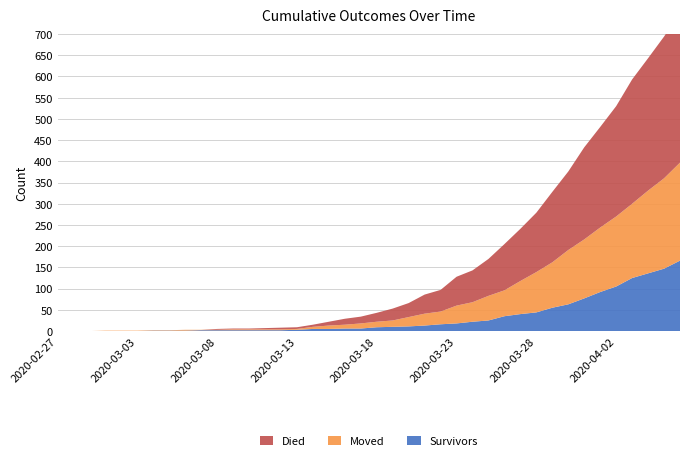

Reading left to right, transcribe all the data shown in this chart.

survivors: 2020-02-27=0	2020-02-28=0	2020-02-29=0	2020-03-01=0	2020-03-02=0	2020-03-03=0	2020-03-04=1	2020-03-05=1	2020-03-06=1	2020-03-07=2	2020-03-08=2	2020-03-09=2	2020-03-10=2	2020-03-11=2	2020-03-12=2	2020-03-13=3	2020-03-14=5	2020-03-15=5	2020-03-16=6	2020-03-17=6	2020-03-18=9	2020-03-19=10	2020-03-20=11	2020-03-21=13	2020-03-22=16	2020-03-23=18	2020-03-24=22	2020-03-25=25	2020-03-26=35	2020-03-27=40	2020-03-28=44	2020-03-29=55	2020-03-30=63	2020-03-31=77	2020-04-01=92	2020-04-02=105	2020-04-03=125	2020-04-04=136	2020-04-05=147	2020-04-06=166
moved: 2020-02-27=0	2020-02-28=0	2020-02-29=0	2020-03-01=1	2020-03-02=1	2020-03-03=1	2020-03-04=1	2020-03-05=1	2020-03-06=2	2020-03-07=1	2020-03-08=1	2020-03-09=2	2020-03-10=2	2020-03-11=2	2020-03-12=2	2020-03-13=2	2020-03-14=5	2020-03-15=8	2020-03-16=9	2020-03-17=12	2020-03-18=13	2020-03-19=15	2020-03-20=22	2020-03-21=28	2020-03-22=30	2020-03-23=42	2020-03-24=46	2020-03-25=58	2020-03-26=61	2020-03-27=78	2020-03-28=95	2020-03-29=107	2020-03-30=128	2020-03-31=139	2020-04-01=152	2020-04-02=165	2020-04-03=175	2020-04-04=195	2020-04-05=213	2020-04-06=231
died: 2020-02-27=0	2020-02-28=0	2020-02-29=0	2020-03-01=0	2020-03-02=0	2020-03-03=0	2020-03-04=0	2020-03-05=0	2020-03-06=0	2020-03-07=0	2020-03-08=2	2020-03-09=2	2020-03-10=2	2020-03-11=3	2020-03-12=4	2020-03-13=4	2020-03-14=5	2020-03-15=9	2020-03-16=14	2020-03-17=16	2020-03-18=21	2020-03-19=28	2020-03-20=33	2020-03-21=45	2020-03-22=51	2020-03-23=68	2020-03-24=75	2020-03-25=87	2020-03-26=109	2020-03-27=123	2020-03-28=140	2020-03-29=166	2020-03-30=185	2020-03-31=217	2020-04-01=237	2020-04-02=260	2020-04-03=293	2020-04-04=312	2020-04-05=334	2020-04-06=353